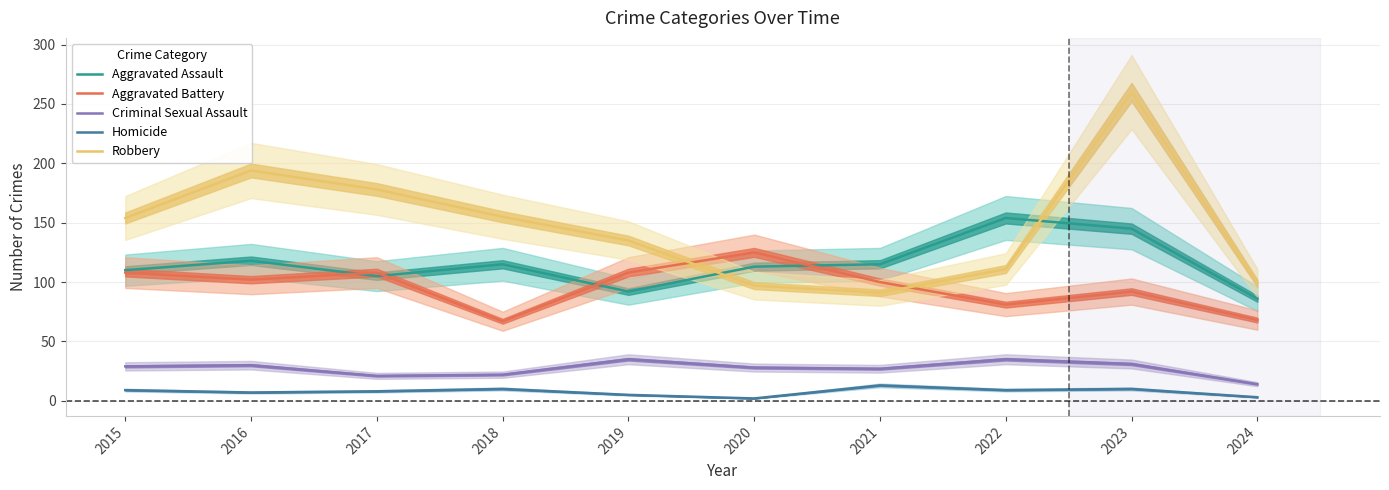

Which series has the largest total across all categories?

Robbery